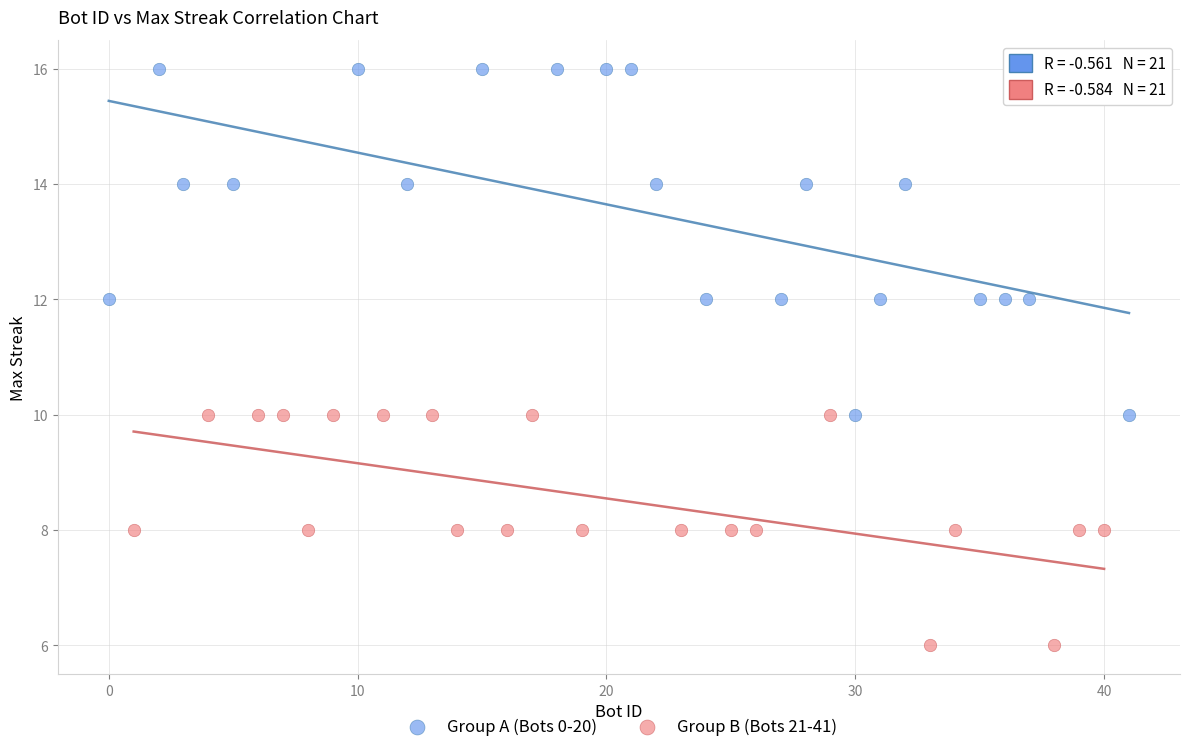

Which series has the largest Y range (max minus min)?

Group A (Bots 0-20)